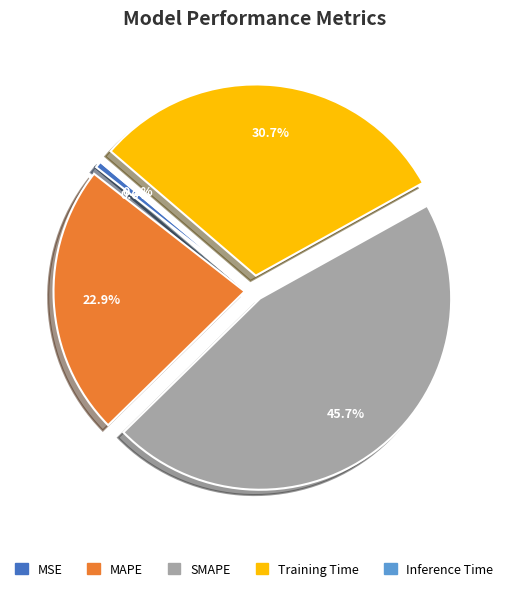

Does any single category account for the majority?

No